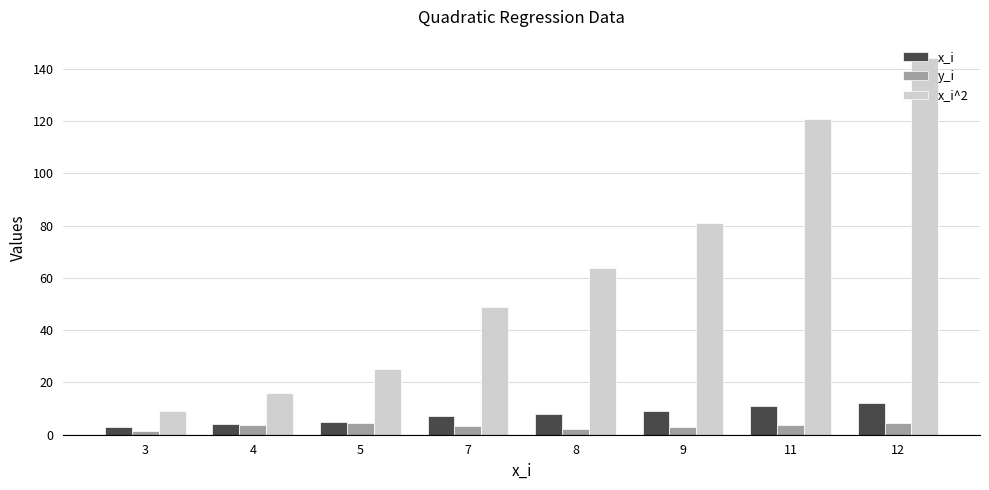

What is the value of the x_i^2 bar at the 5th from the left?

64.0